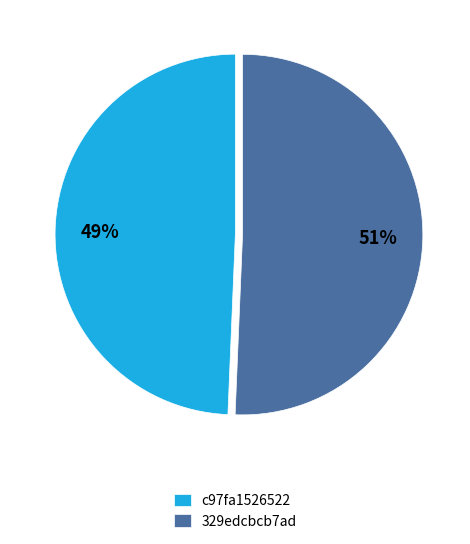

What is the ratio of the value at c97fa1526522 to the value at 329edcbcb7ad?

1.0